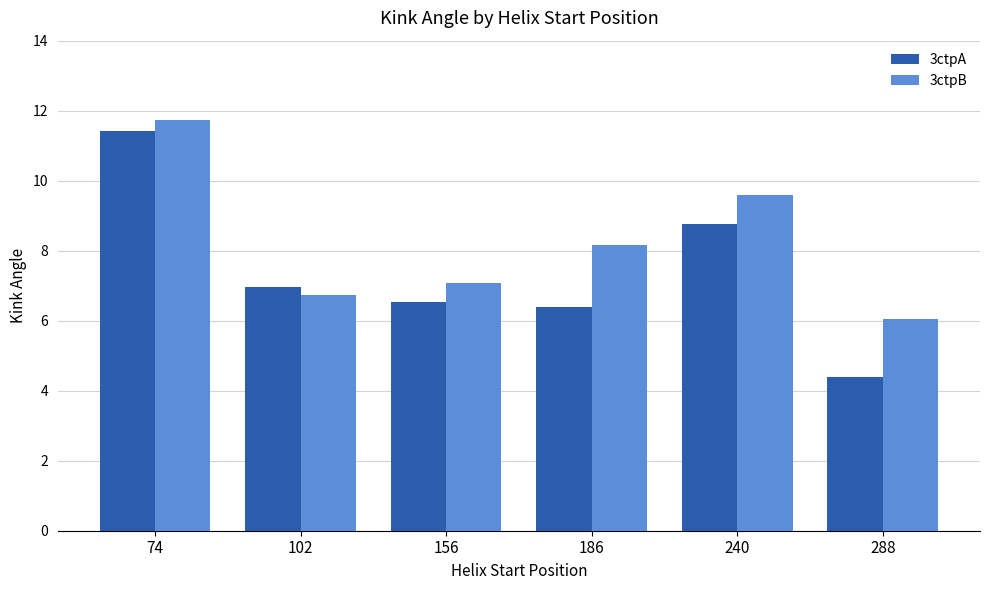

What is the minimum value shown in the chart?

4.4